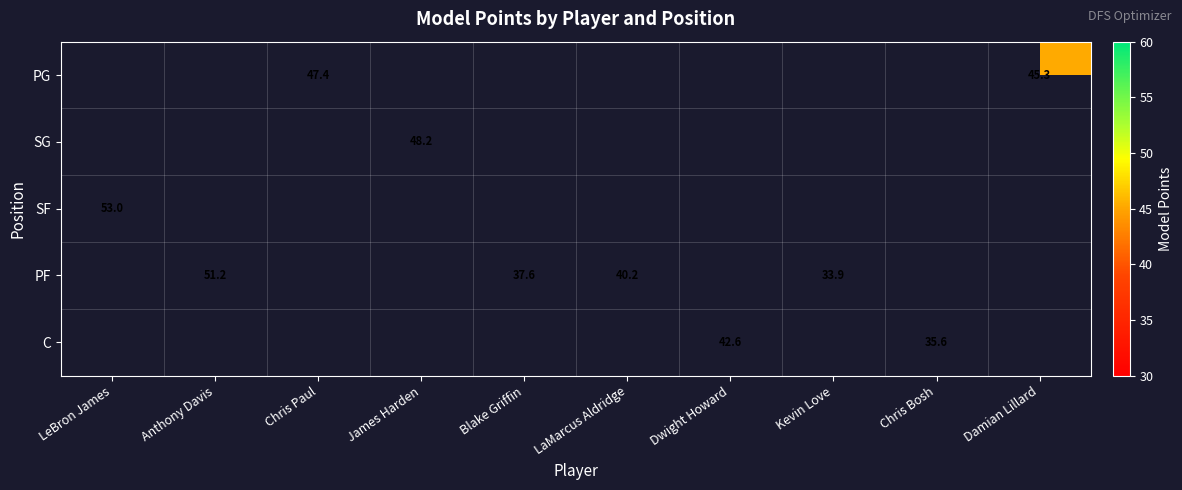

The SG series shows 48.2 at James Harden. True or false?

True